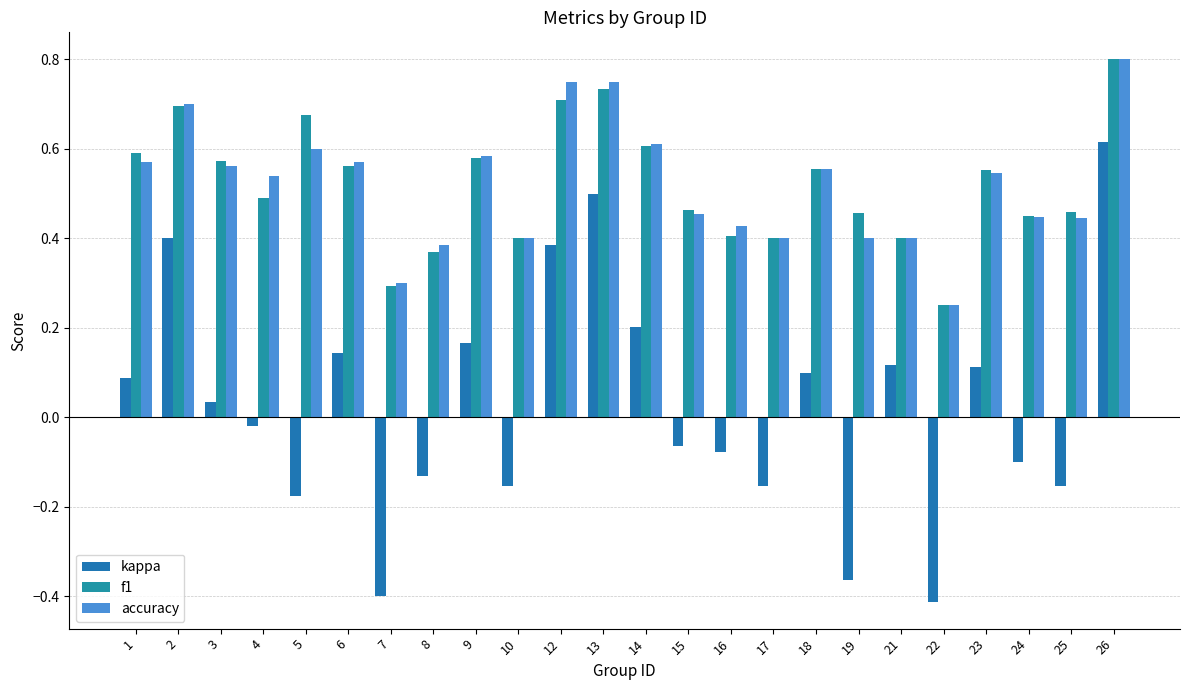

Reading right to left, list all the values displayed in this chart.

kappa: 26=0.6	25=-0.2	24=-0.1	23=0.1	22=-0.4	21=0.1	19=-0.4	18=0.1	17=-0.2	16=-0.1	15=-0.1	14=0.2	13=0.5	12=0.4	10=-0.2	9=0.2	8=-0.1	7=-0.4	6=0.1	5=-0.2	4=-0.0	3=0.0	2=0.4	1=0.1
f1: 26=0.8	25=0.5	24=0.4	23=0.6	22=0.2	21=0.4	19=0.5	18=0.6	17=0.4	16=0.4	15=0.5	14=0.6	13=0.7	12=0.7	10=0.4	9=0.6	8=0.4	7=0.3	6=0.6	5=0.7	4=0.5	3=0.6	2=0.7	1=0.6
accuracy: 26=0.8	25=0.4	24=0.4	23=0.5	22=0.2	21=0.4	19=0.4	18=0.6	17=0.4	16=0.4	15=0.5	14=0.6	13=0.8	12=0.8	10=0.4	9=0.6	8=0.4	7=0.3	6=0.6	5=0.6	4=0.5	3=0.6	2=0.7	1=0.6